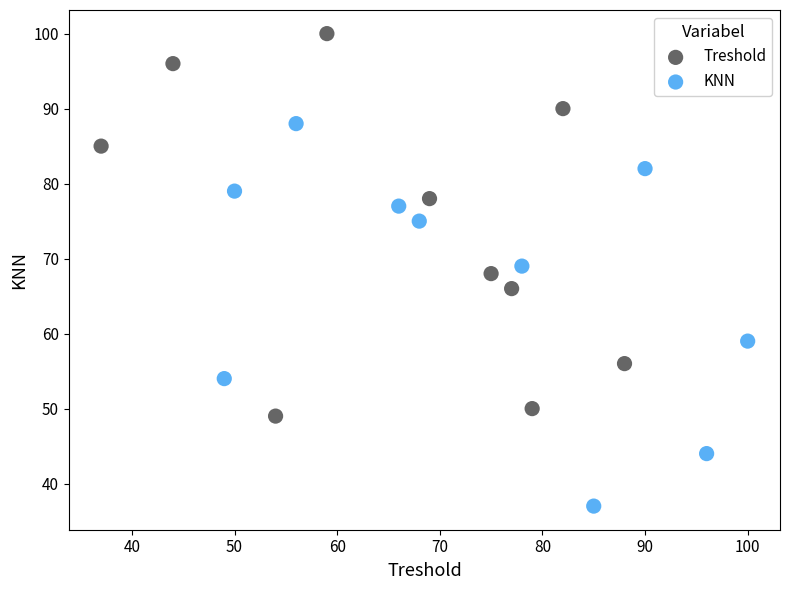

What are all the series names shown in the legend?

Treshold, KNN